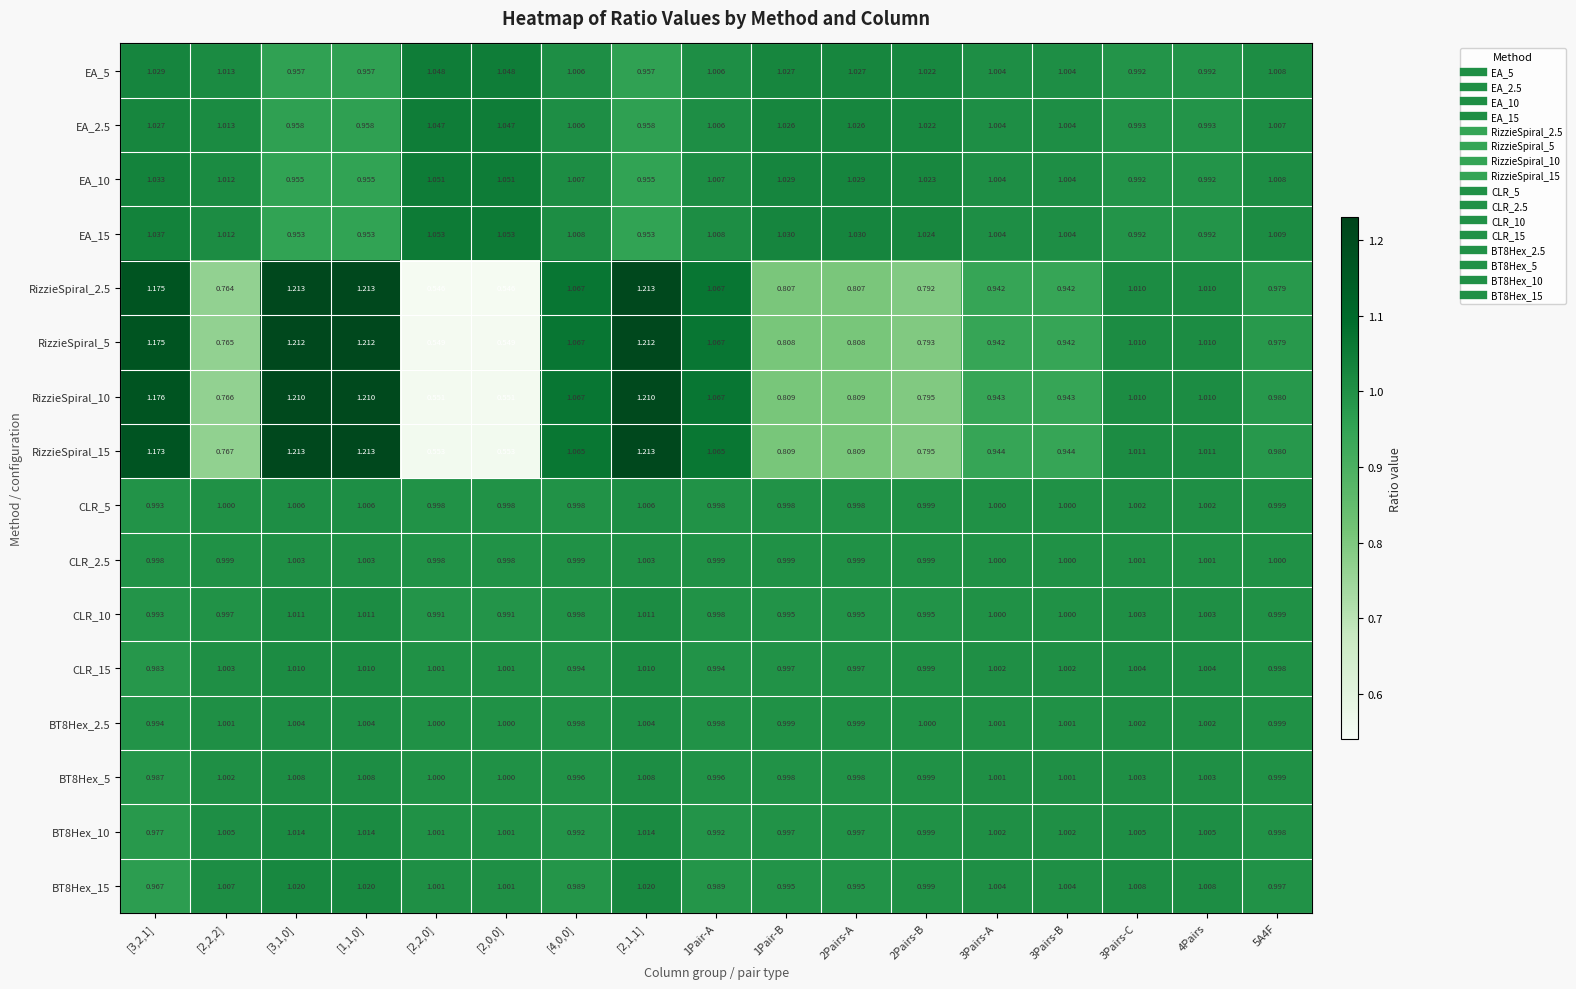

Is the value of EA_5 at 3Pairs-B greater than the value of EA_15 at 5A4F?

No